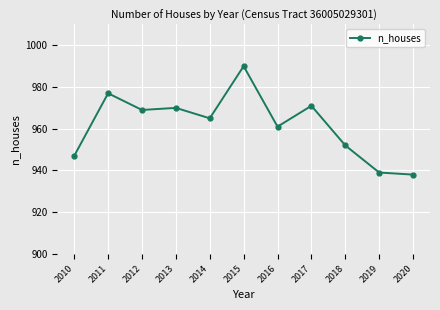

Where is the data nearest to the value 964?

2014